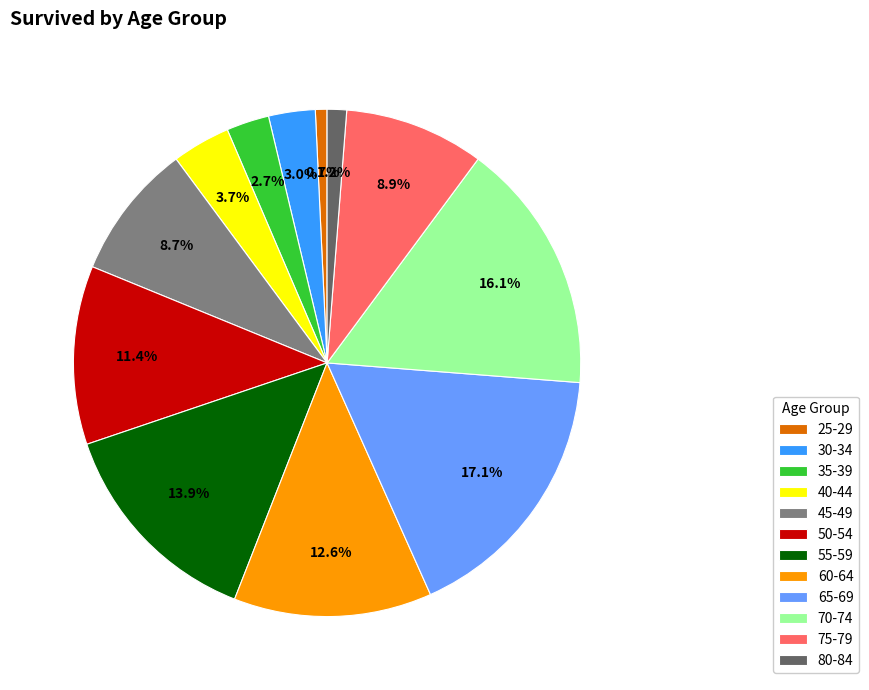

To the nearest percent, what is the difference between the largest and smallest slice percentages?

16%